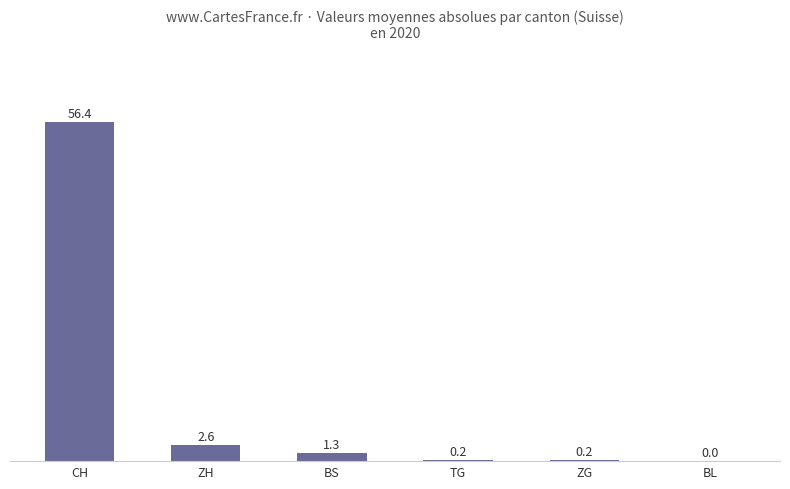

Between BS and ZG, which is larger?

BS